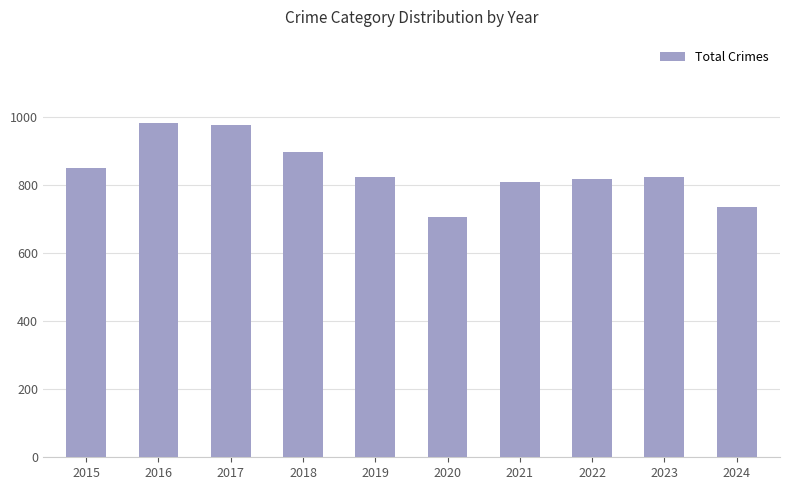

What is the greatest value displayed?

983